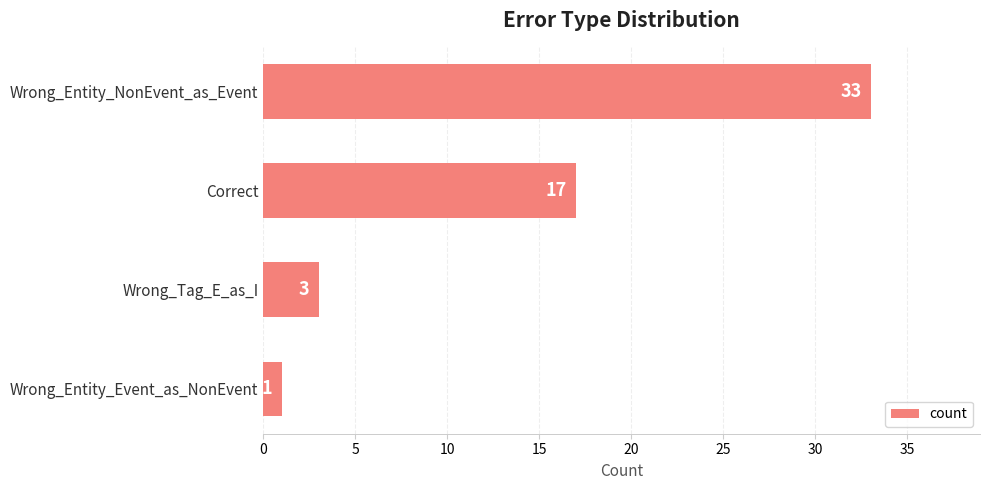

Reading top to bottom, extract all data points from this chart.

33	17	3	1